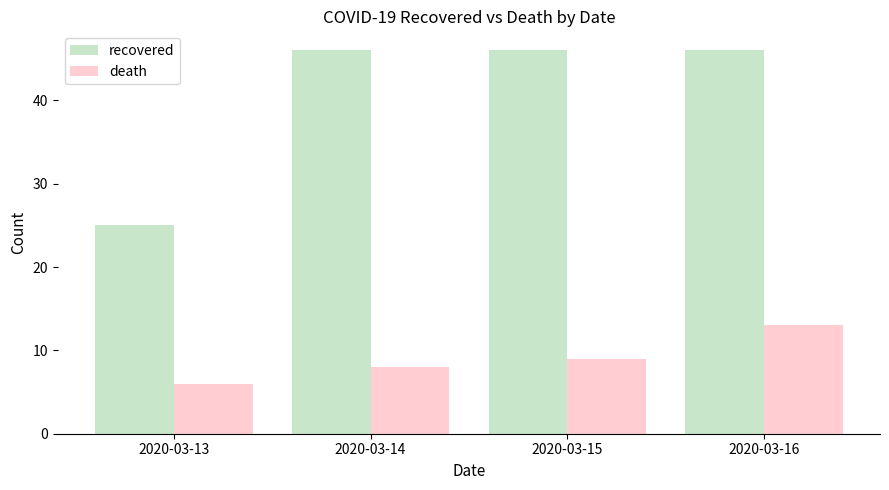

Which category has the lowest value across all series?

2020-03-13